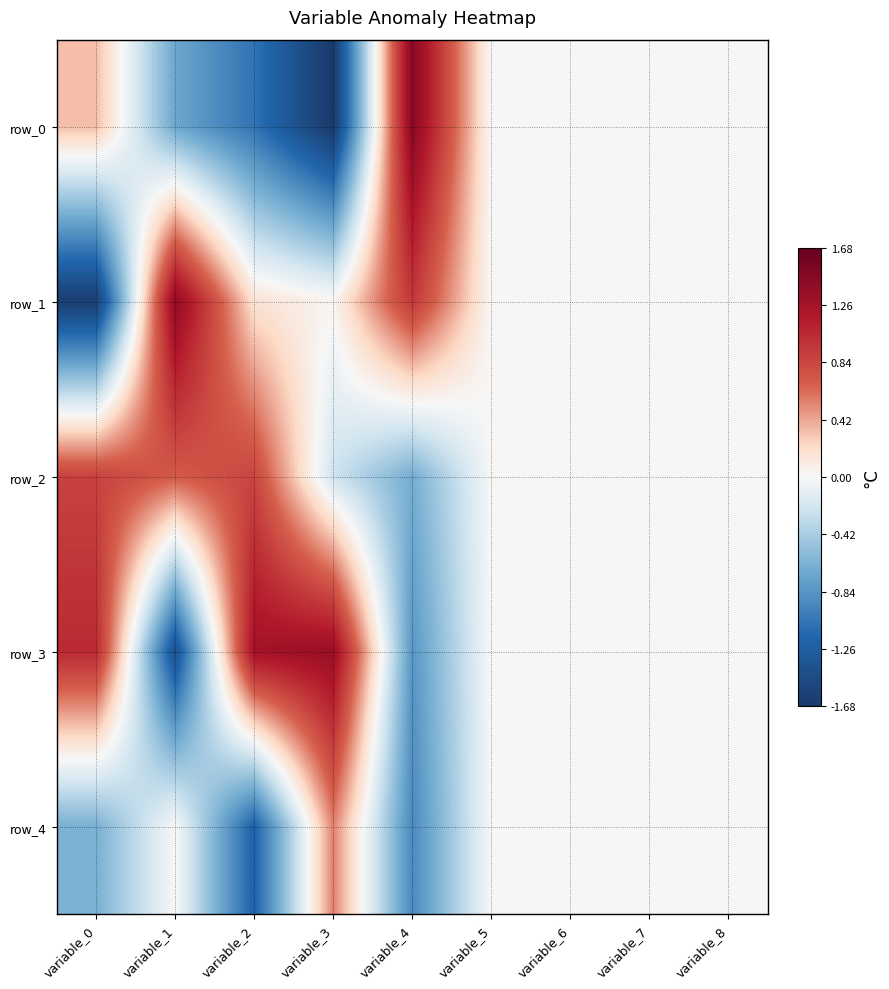

List the series in order of their peak value, lowest first.

row_4, row_2, row_3, row_1, row_0